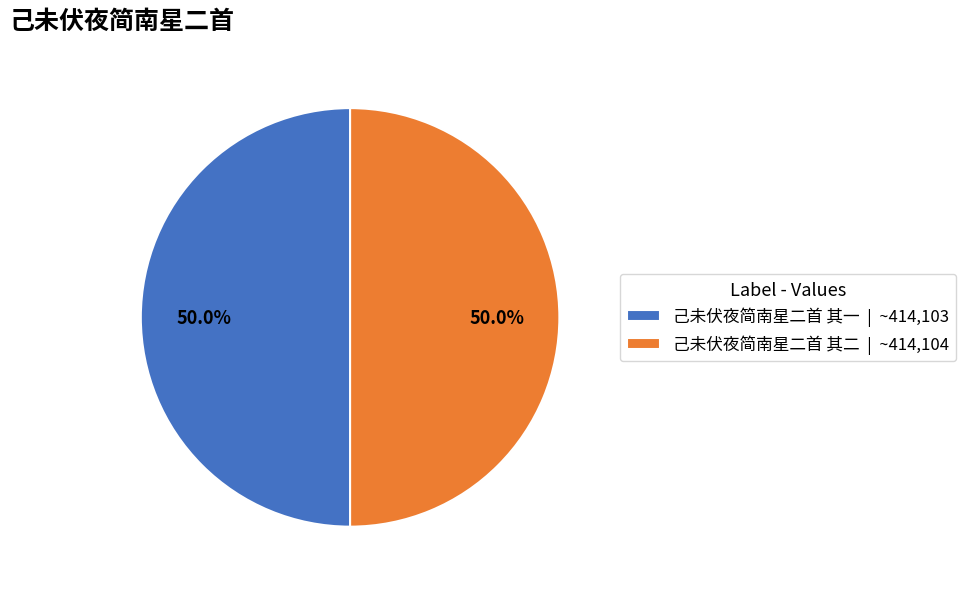

Combined, do 己未伏夜简南星二首 其一 | ~414,103 and 己未伏夜简南星二首 其二 | ~414,104 account for over 50%?

Yes